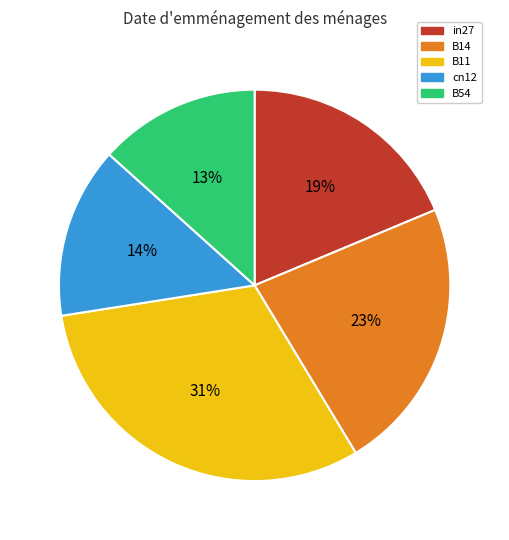

Between B54 and B11, which is larger?

B11